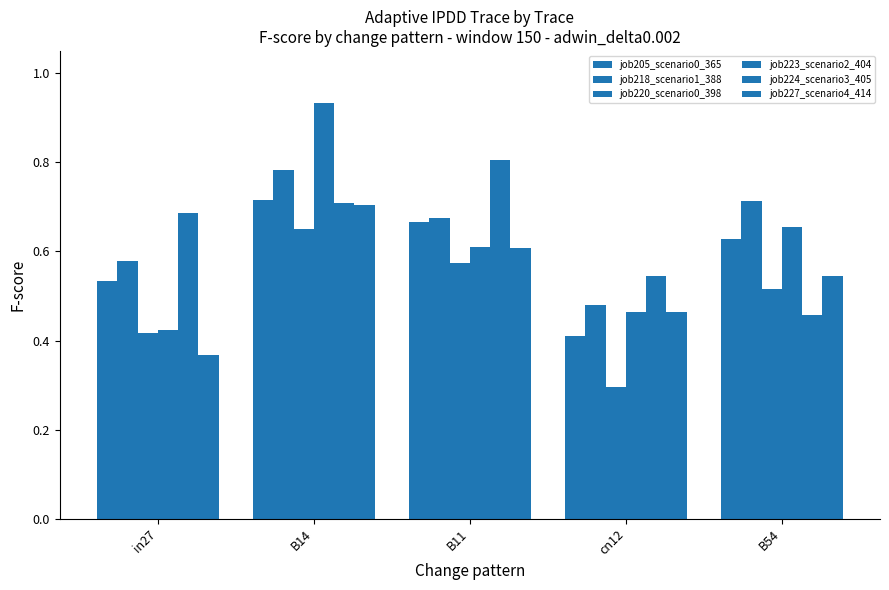

What is the spread (max minus min) of values at B54?

0.3